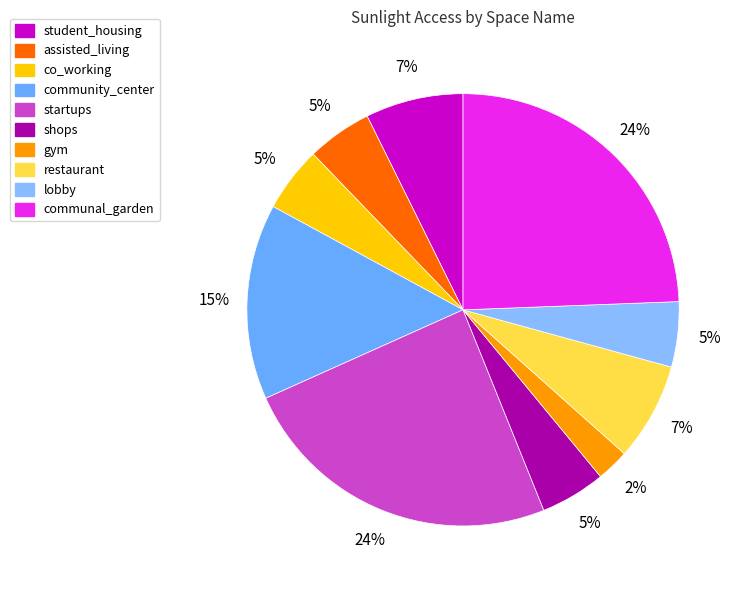

Rank the categories by value from highest to lowest.

startups, communal_garden, community_center, student_housing, restaurant, assisted_living, co_working, shops, lobby, gym